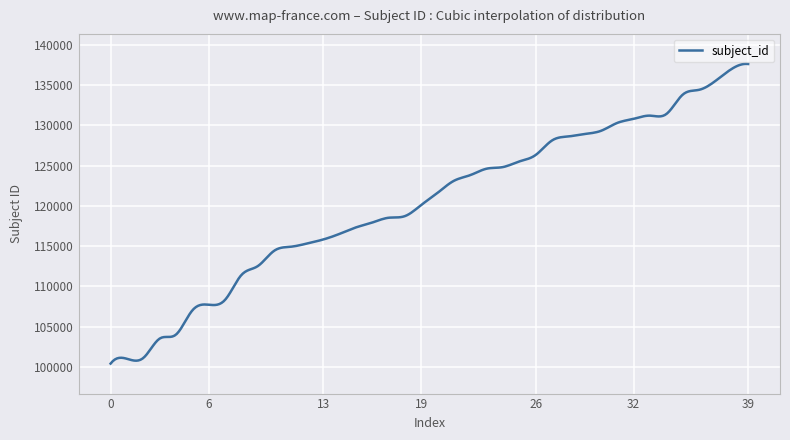

What is the difference between the maximum and second lowest values?

36940.5